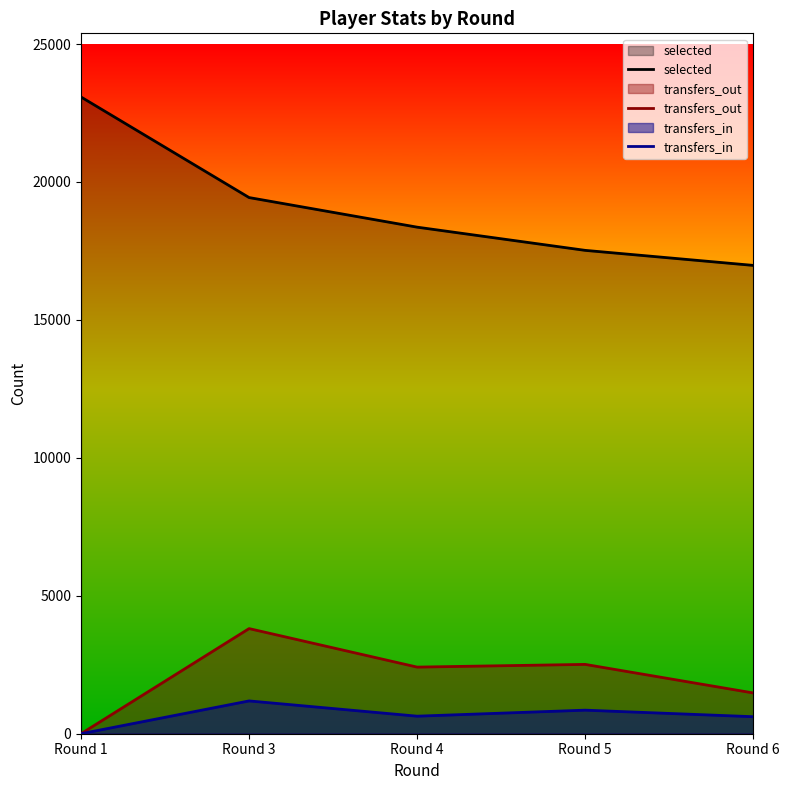

What value does the transfers_in series have at Round 6, to the nearest 50?

600